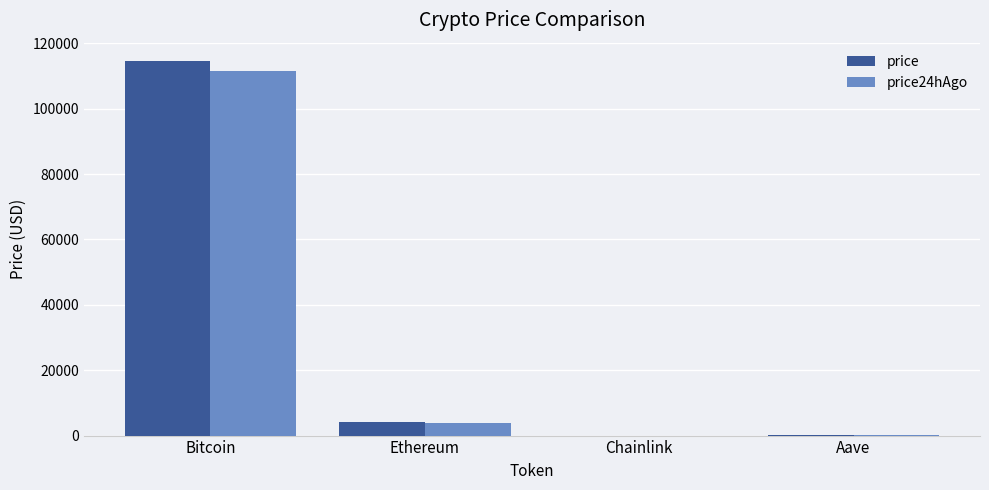

At which category is the sum across all series the highest?

Bitcoin